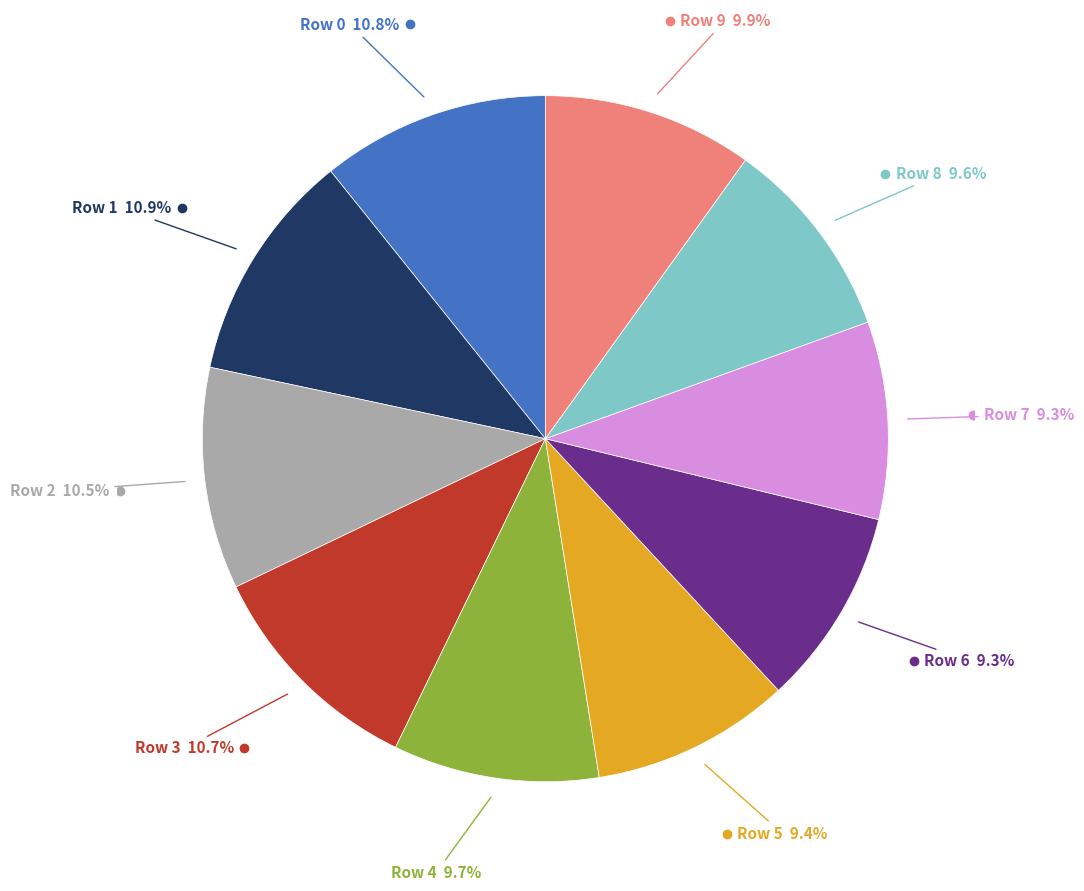

Does any single category account for the majority?

No